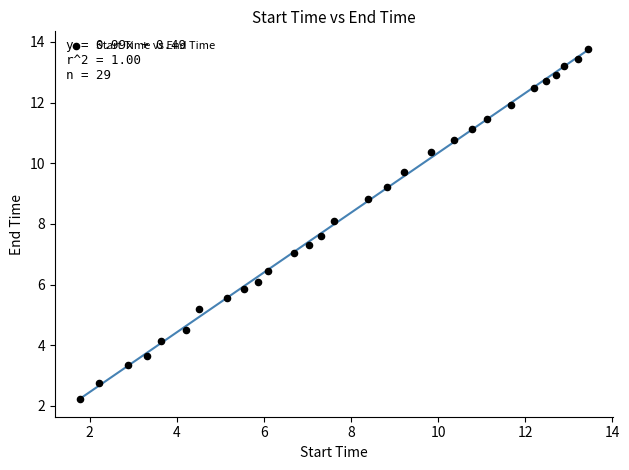

What is the range of X values (max minus min)?

11.7